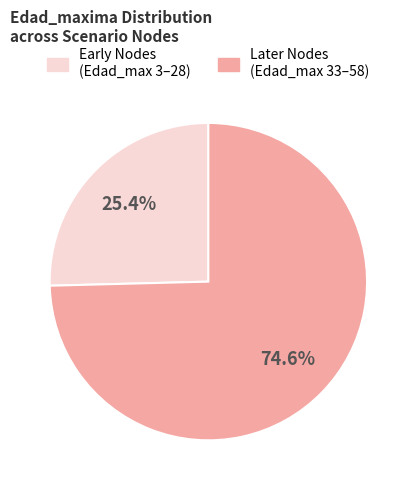

Is there a majority slice in this chart?

Yes